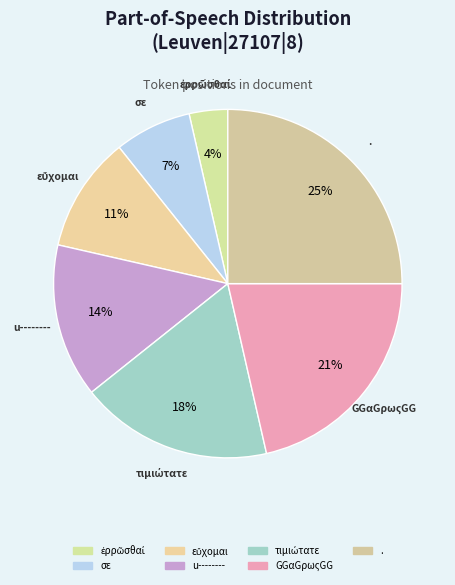

What is the change in value from ἐρρῶσθαί to εὔχομαι?

+2